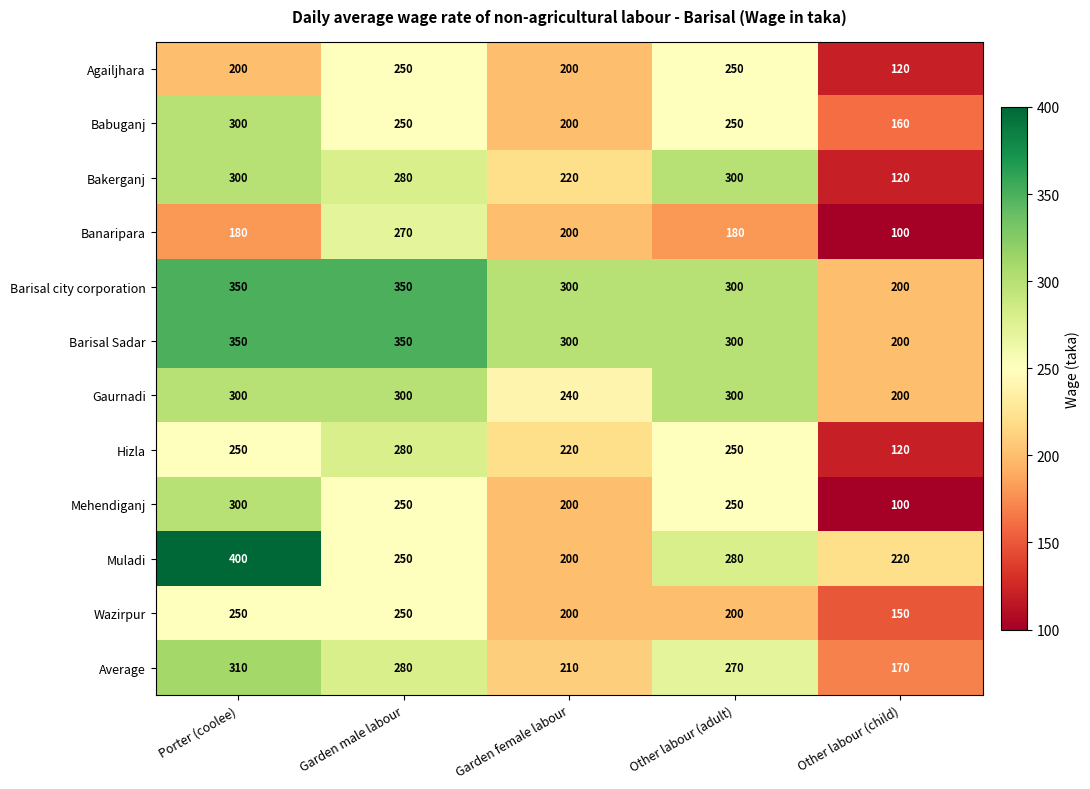

Between Other labour (adult) and Other labour (child), which series saw the biggest shift?

Bakerganj